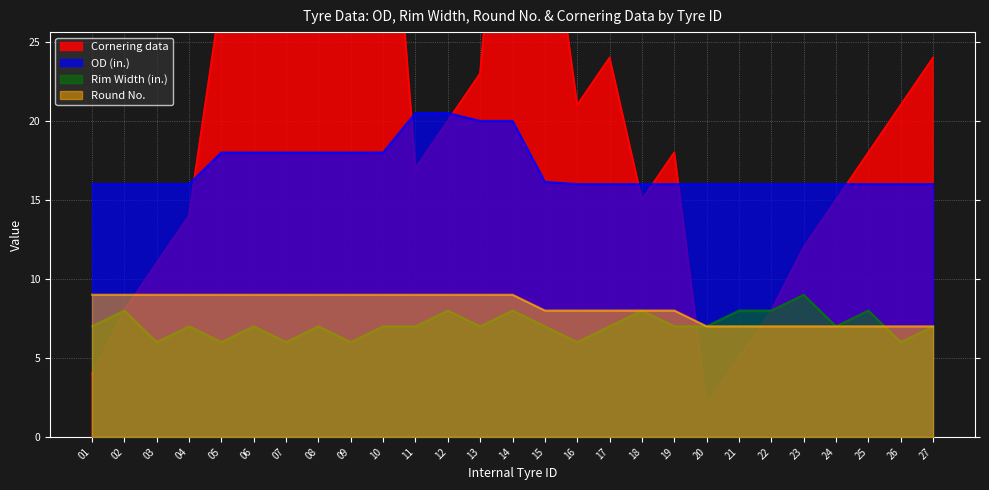

Reading left to right, extract all data points from this chart.

OD (in.): 16.0	16.0	16.0	16.0	18.0	18.0	18.0	18.0	18.0	18.0	20.5	20.5	20.0	20.0	16.1	16.0	16.0	16.0	16.0	16.0	16.0	16.0	16.0	16.0	16.0	16.0	16.0
Rim Width (in.): 7.0	8.0	6.0	7.0	6.0	7.0	6.0	7.0	6.0	7.0	7.0	8.0	7.0	8.0	7.0	6.0	7.0	8.0	7.0	7.0	8.0	8.0	9.0	7.0	8.0	6.0	7.0
Round No.: 9.0	9.0	9.0	9.0	9.0	9.0	9.0	9.0	9.0	9.0	9.0	9.0	9.0	9.0	8.0	8.0	8.0	8.0	8.0	7.0	7.0	7.0	7.0	7.0	7.0	7.0	7.0
Cornering data: 4.0	8.0	11.0	14.0	28.0	31.0	34.0	37.0	40.0	43.0	17.0	20.0	23.0	46.0	36.0	21.0	24.0	15.0	18.0	2.0	5.0	8.0	12.0	15.0	18.0	21.0	24.0